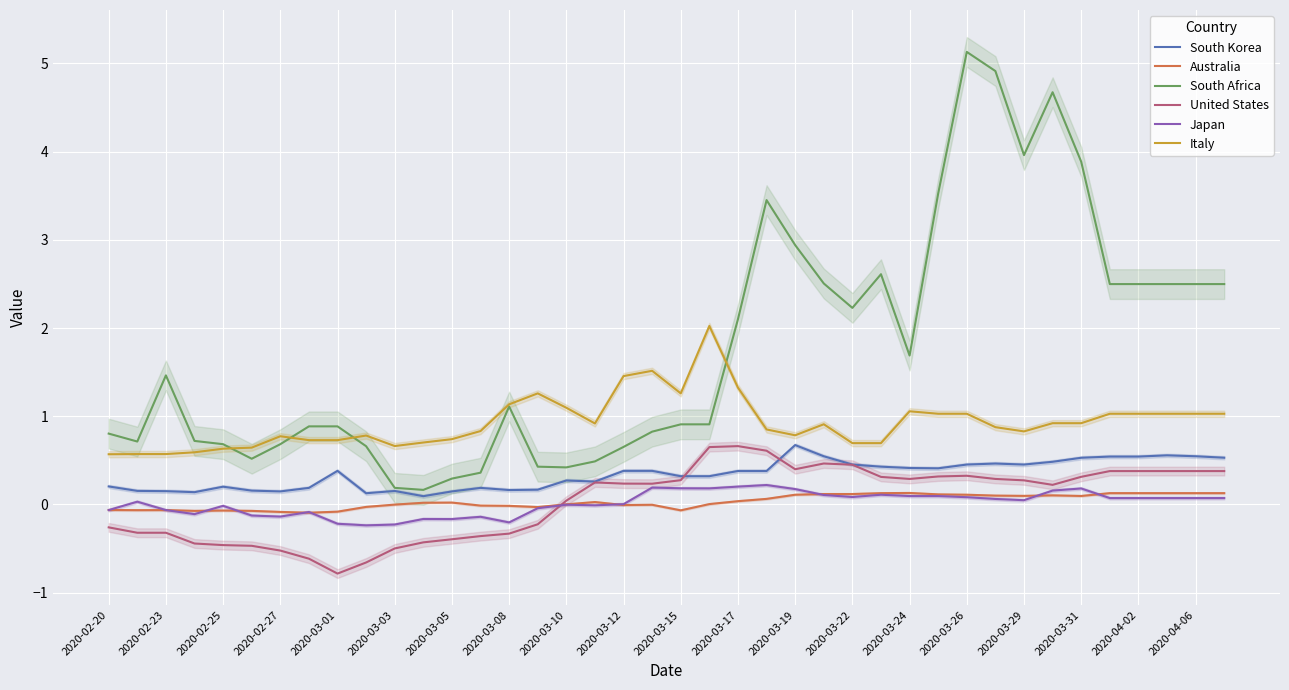

True or false: Italy and United States cross at least once.

False